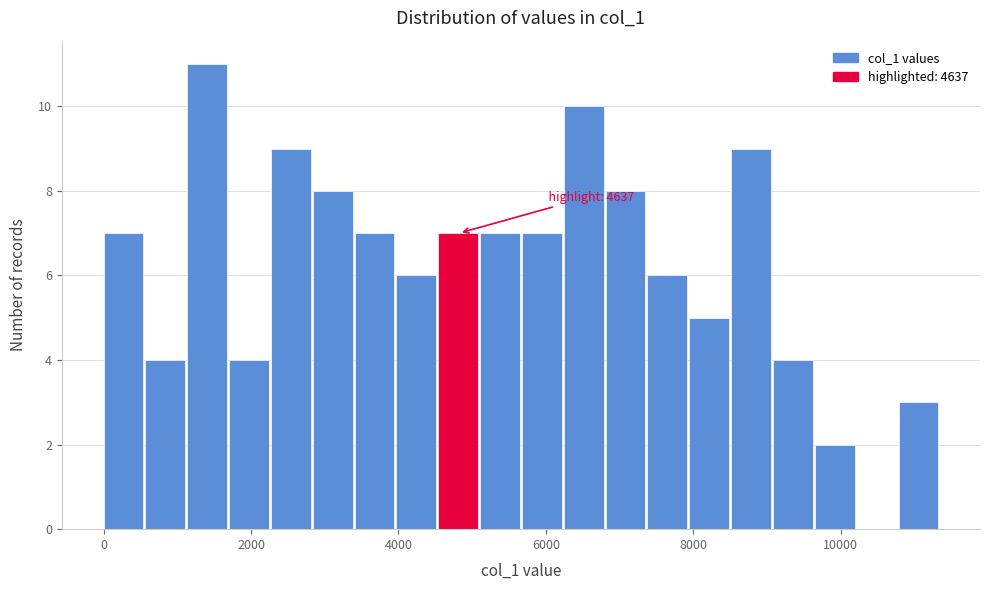

Read against the x-axis, roughly where is the centre of the tallest bar?

1400